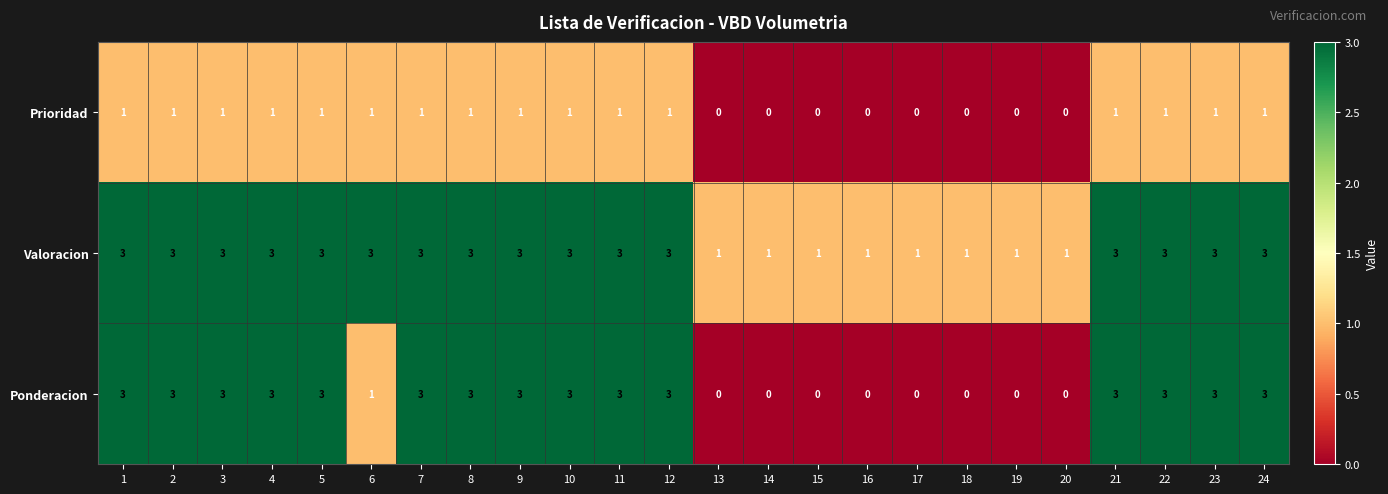

Rank the series by their average value, from lowest to highest.

Prioridad, Ponderacion, Valoracion